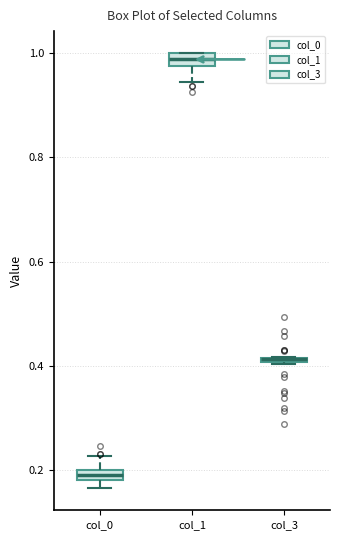

Where is the lower edge of the box for col_3 on the y-axis? The values are not printed on the chart, so give them approximately, as read against the axis.

0.40